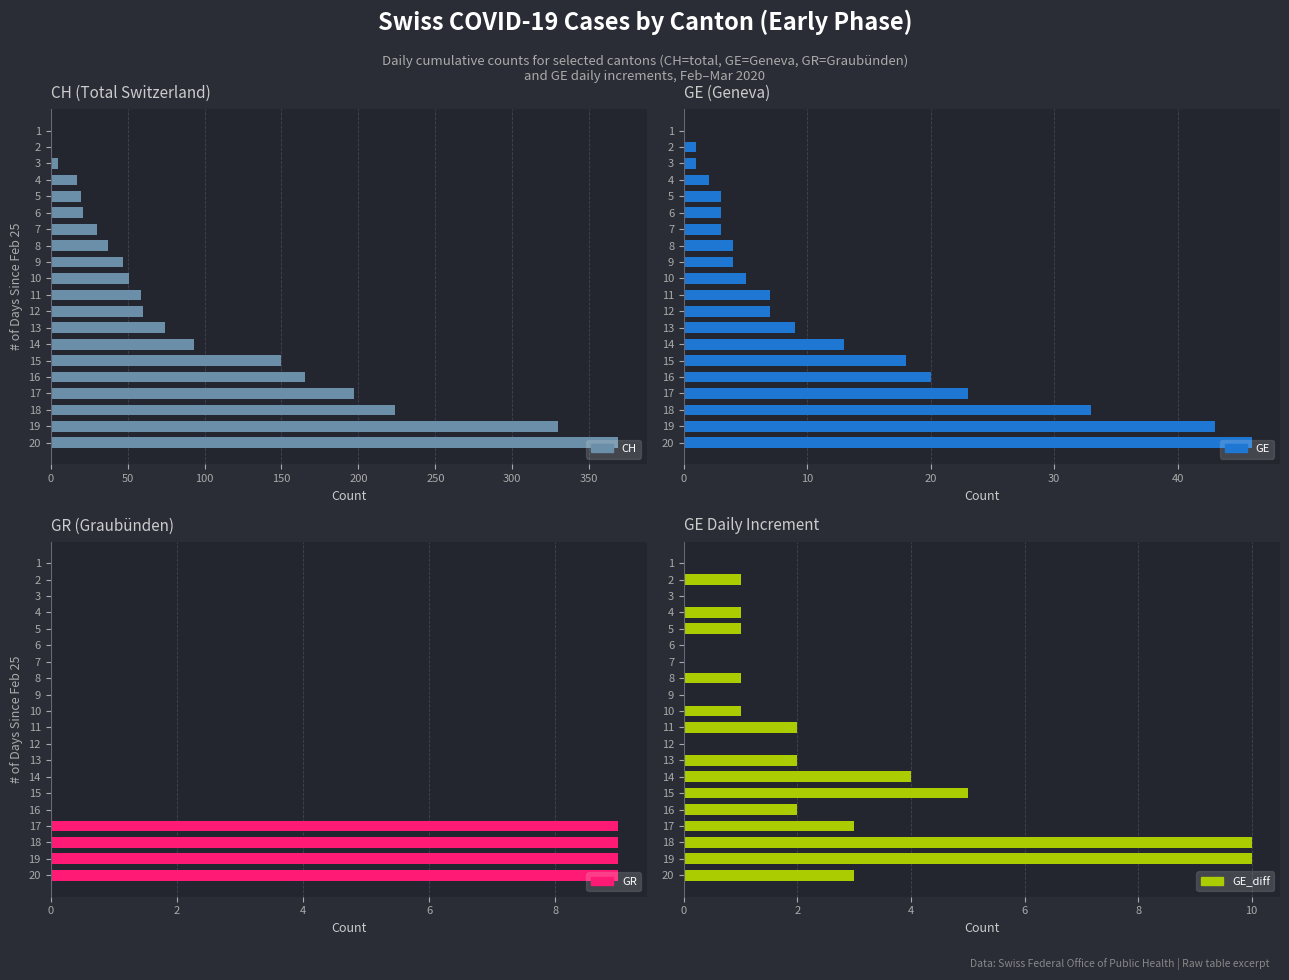

How many values in the GE_diff series exceed 1?

9